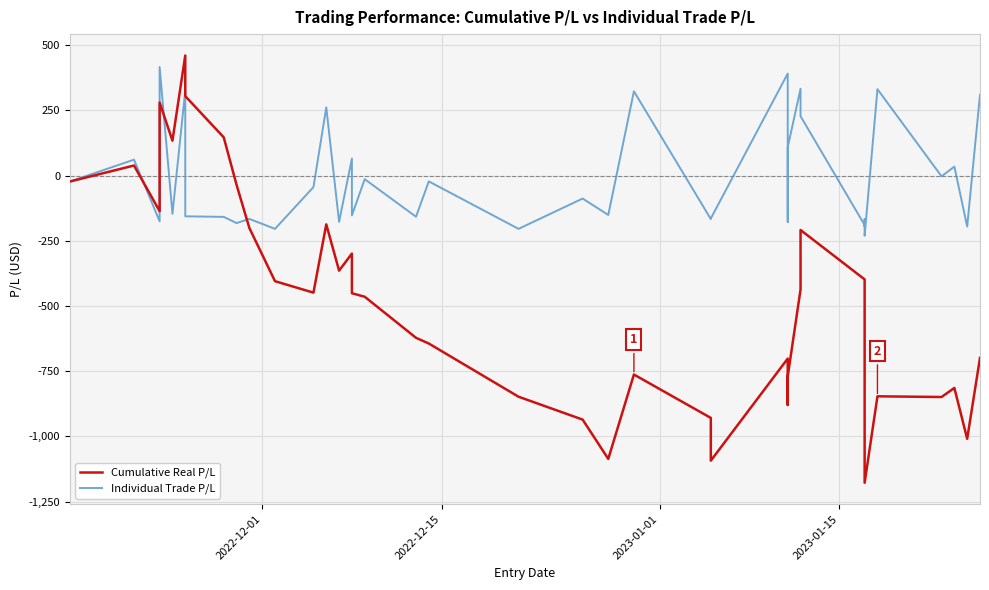

How many values in the Individual Trade P/L series are below -146?

21